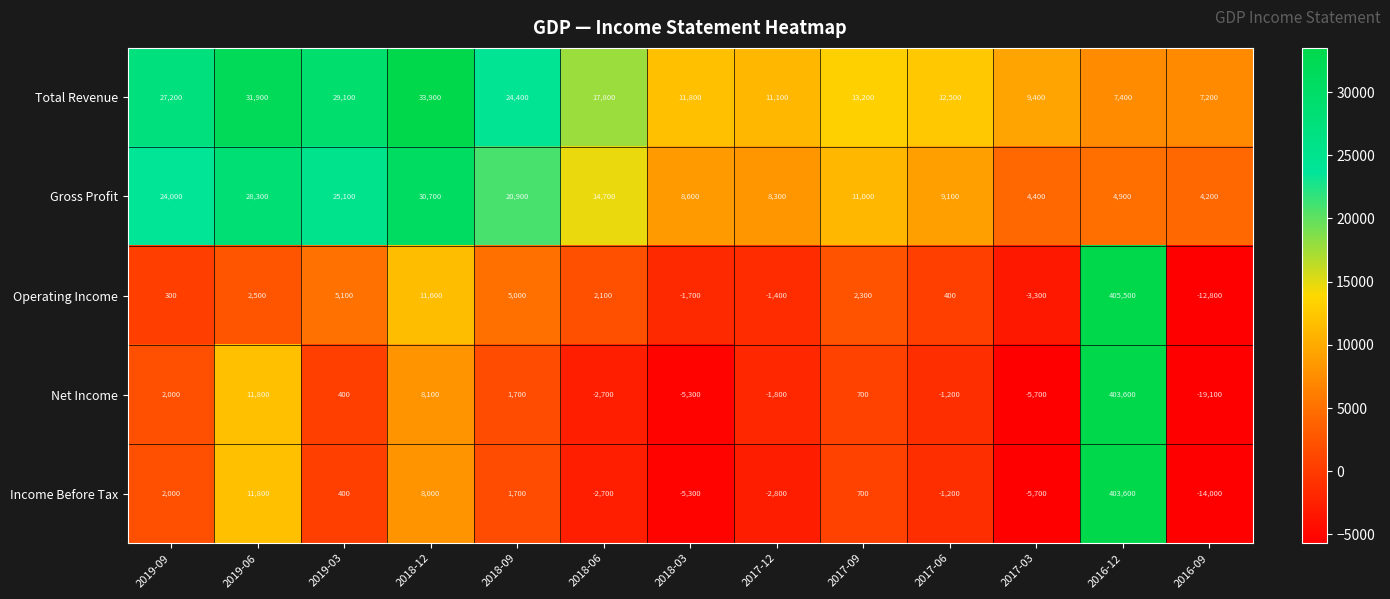

At which category is the sum across all series the highest?

2016-12